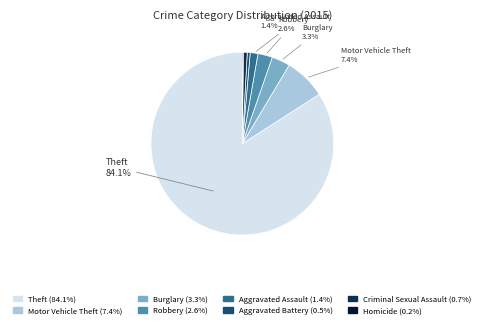

Is it true that Burglary is 8% of the pie?

False